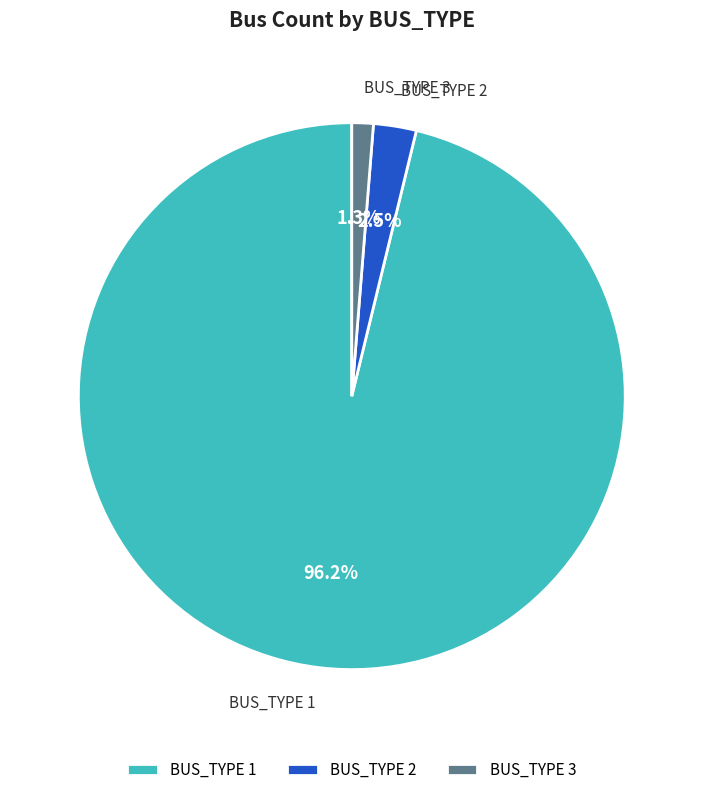

What portion of the pie excludes BUS_TYPE 2?

97.5%